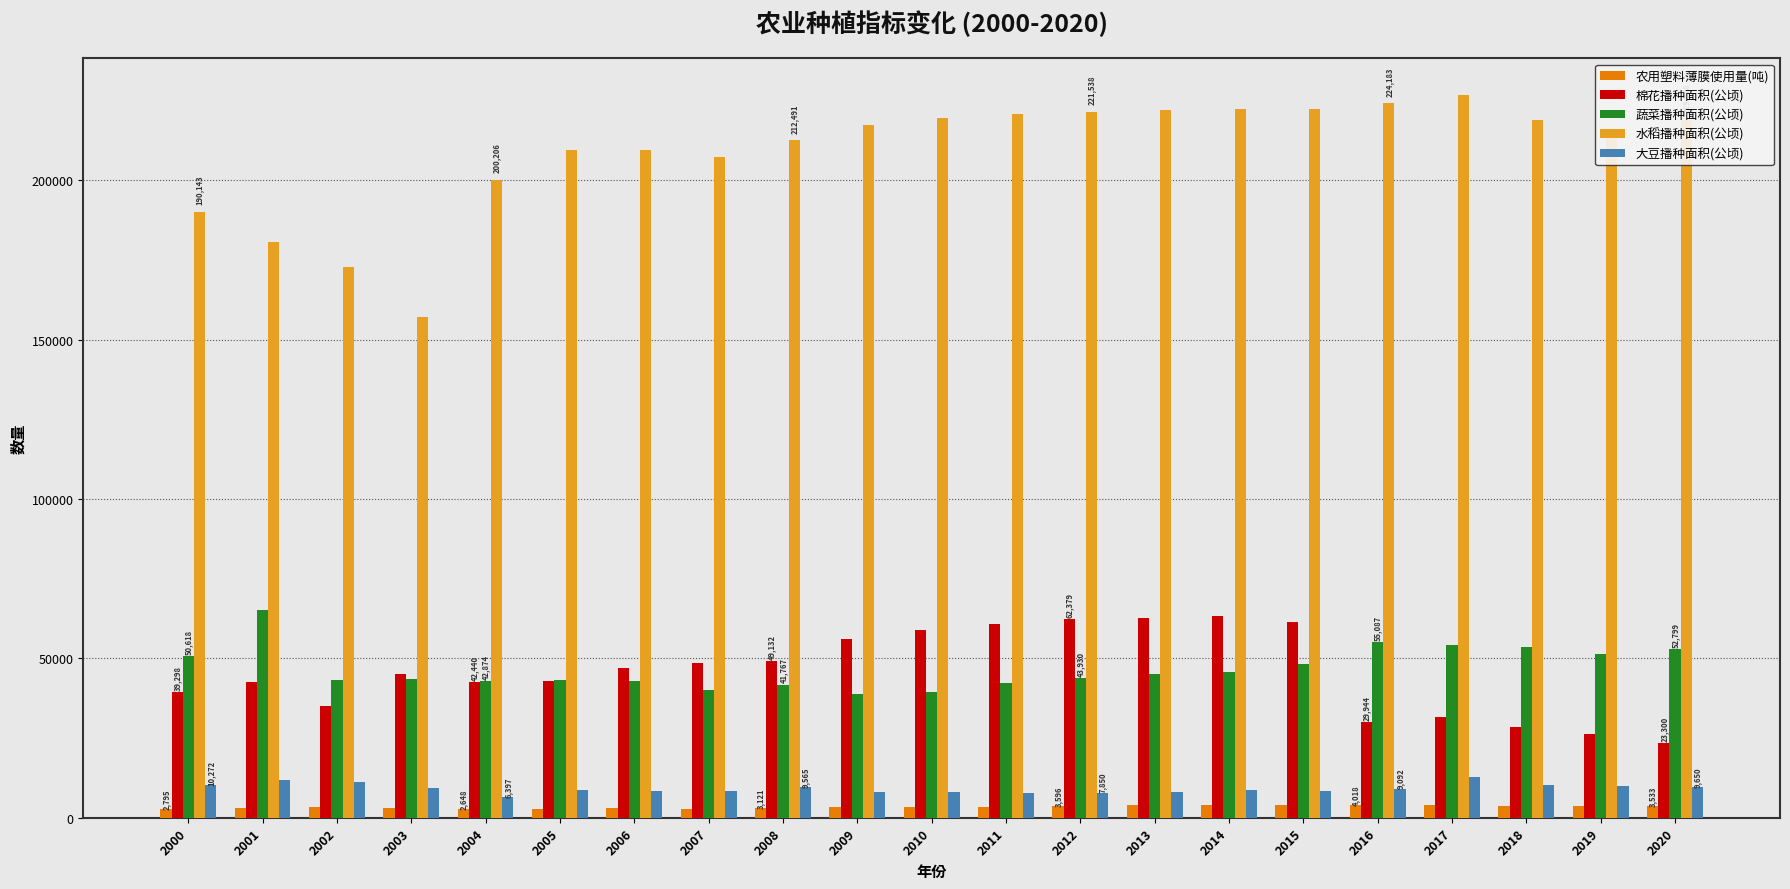

What is the spread (max minus min) of values at 2020?

215493.0